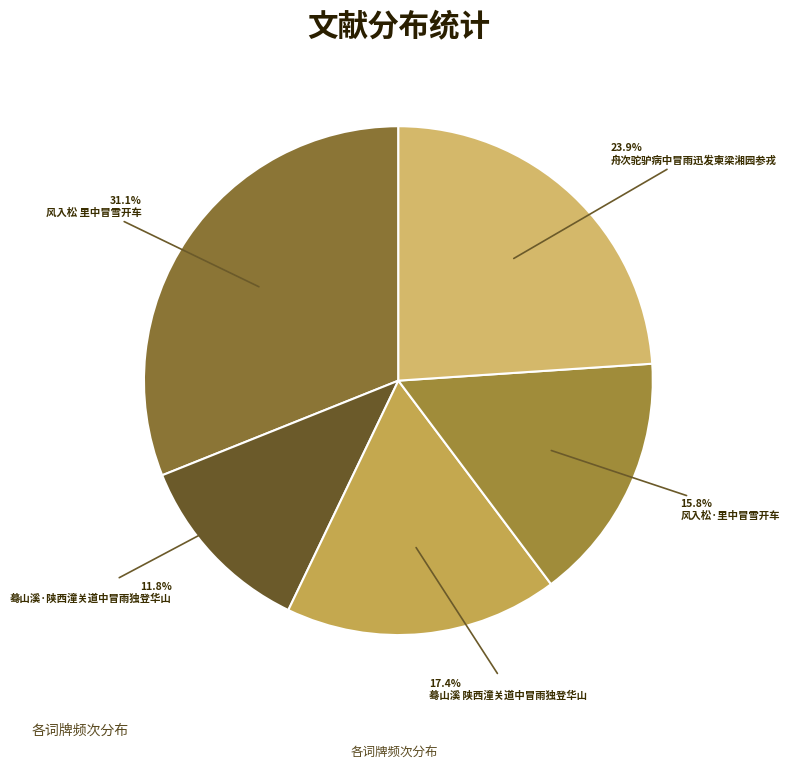

Is there a majority slice in this chart?

No